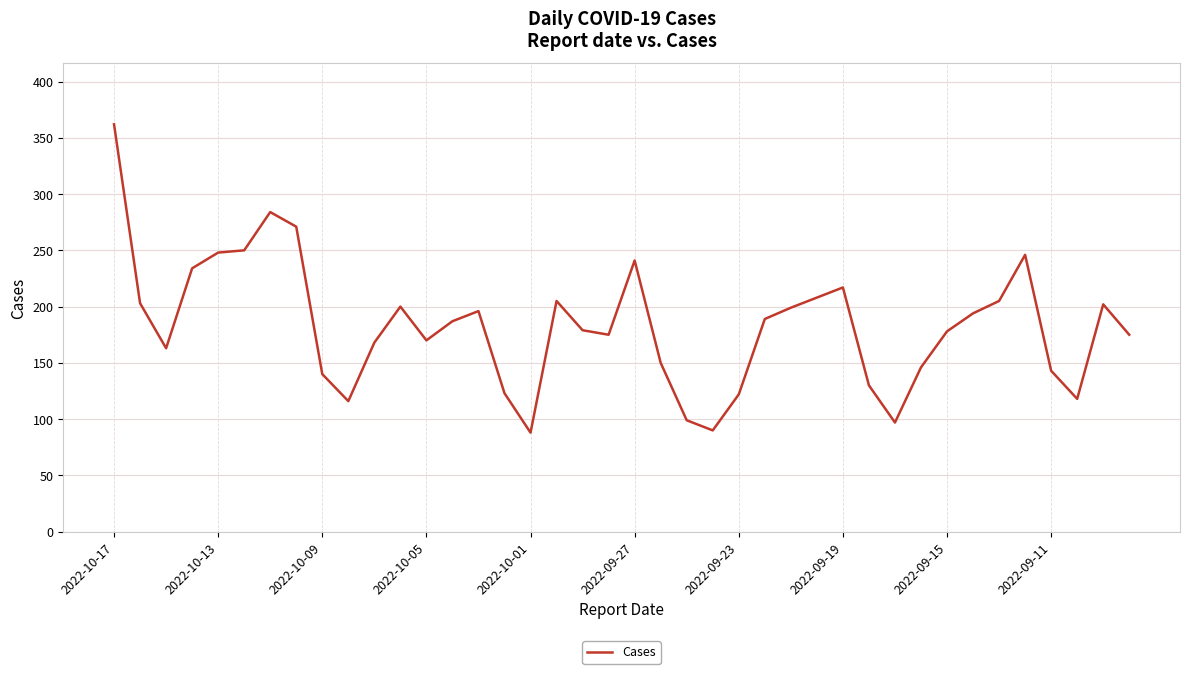

What is the difference between the maximum and minimum values?

274